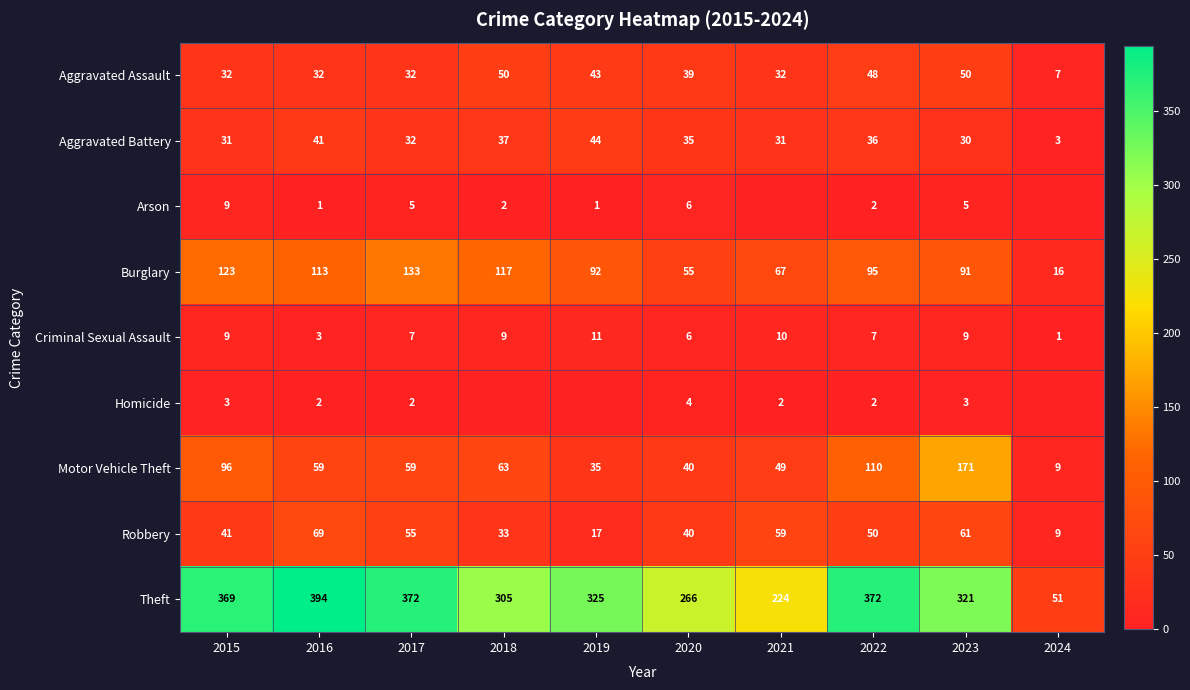

What is the total value across all series at 2015?

713